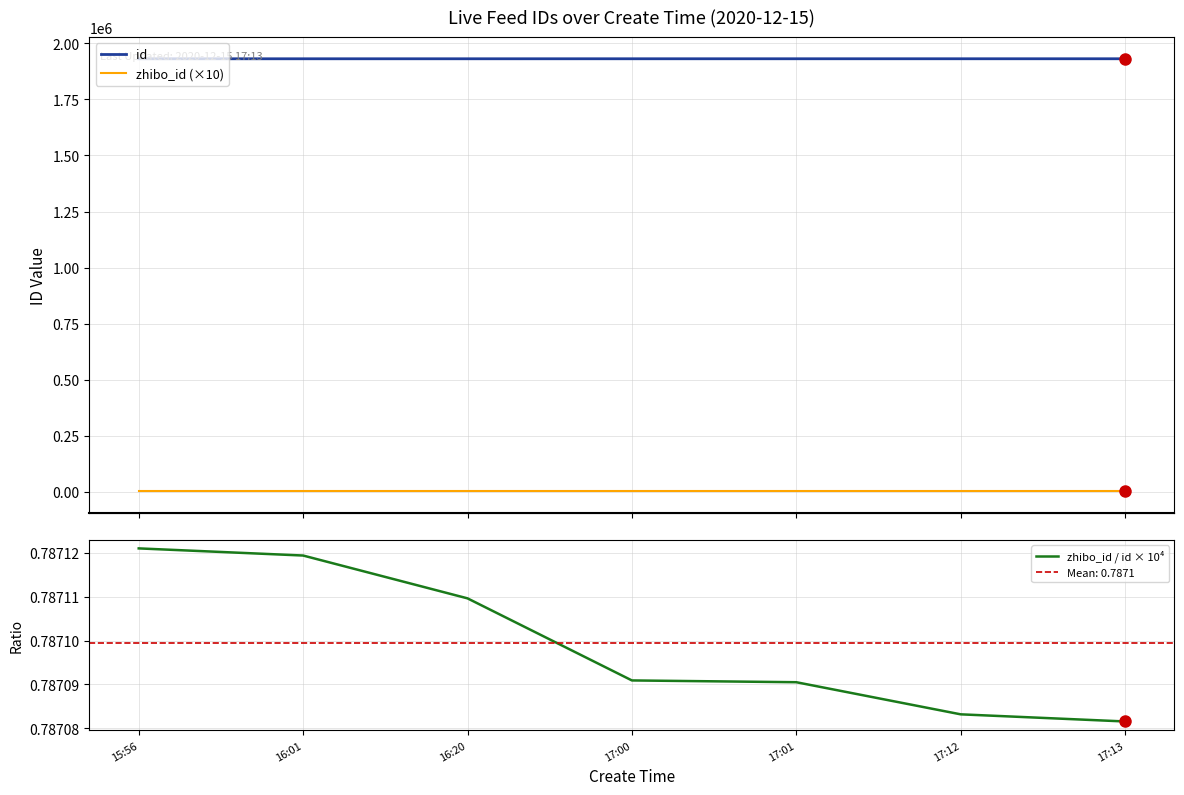

True or false: zhibo_id (×10) and id cross at least once.

False